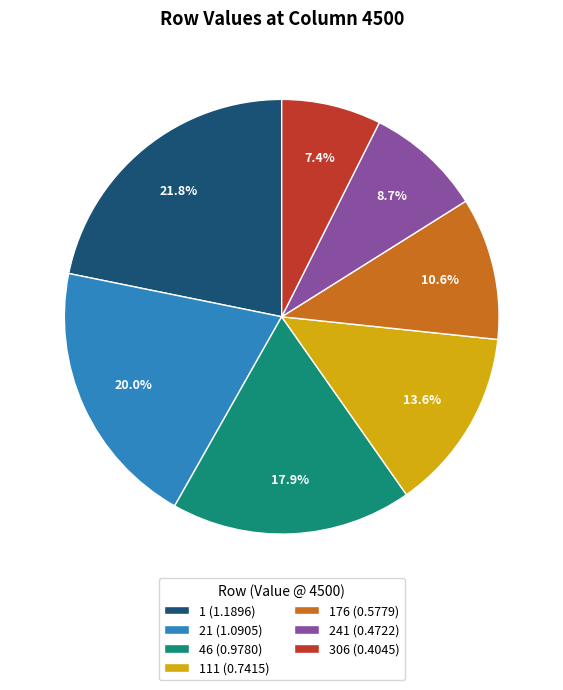

Rank the categories by value from lowest to highest.

306 (0.4045), 241 (0.4722), 176 (0.5779), 111 (0.7415), 46 (0.9780), 21 (1.0905), 1 (1.1896)